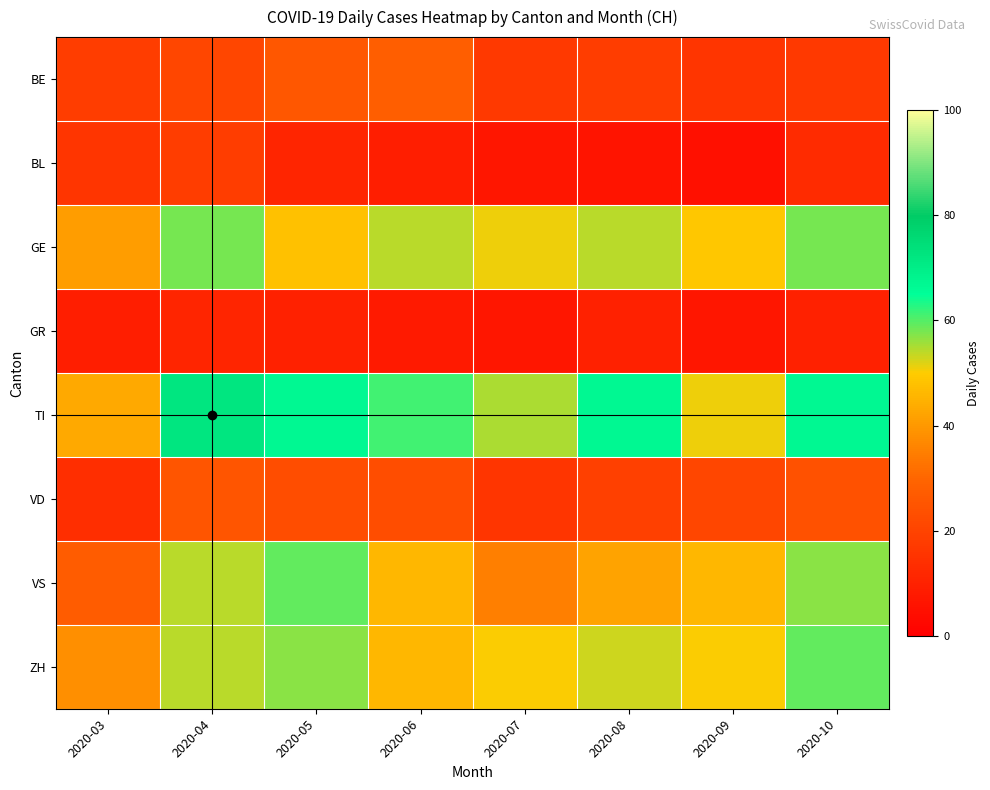

At which category does the chart reach its minimum across all series?

2020-09